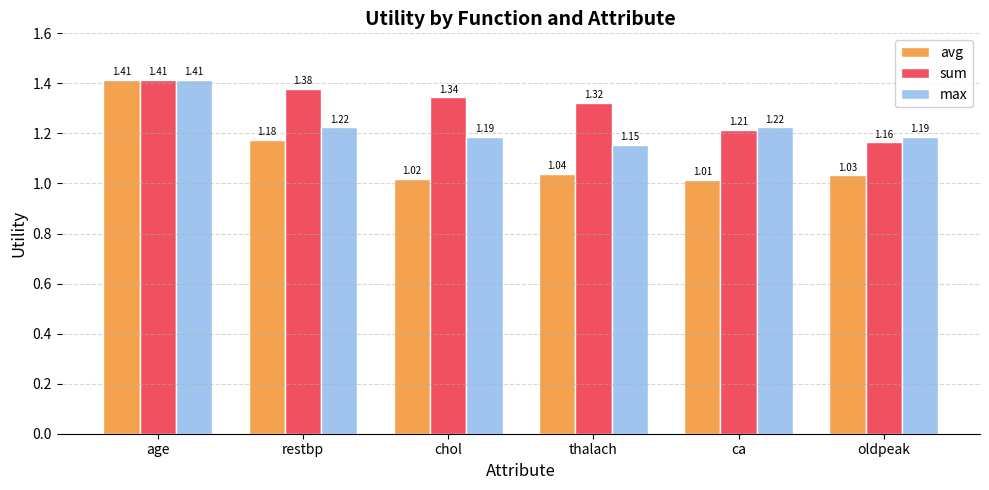

At which category is the sum across all series the highest?

age